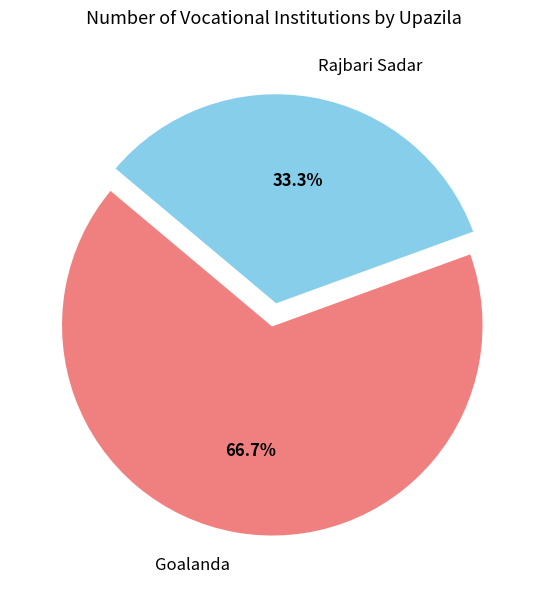

How many slices are in this pie chart?

2